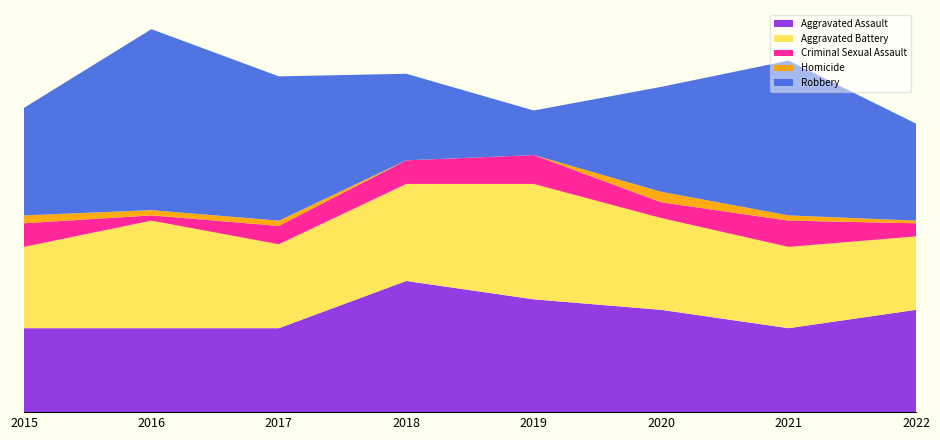

Reading right to left, extract all data points from this chart.

Aggravated Assault: 39	32	39	43	50	32	32	32
Aggravated Battery: 28	31	35	44	37	32	41	31
Criminal Sexual Assault: 5	10	6	11	9	7	2	9
Homicide: 1	2	4	0	0	2	2	3
Robbery: 37	59	40	17	33	55	69	41